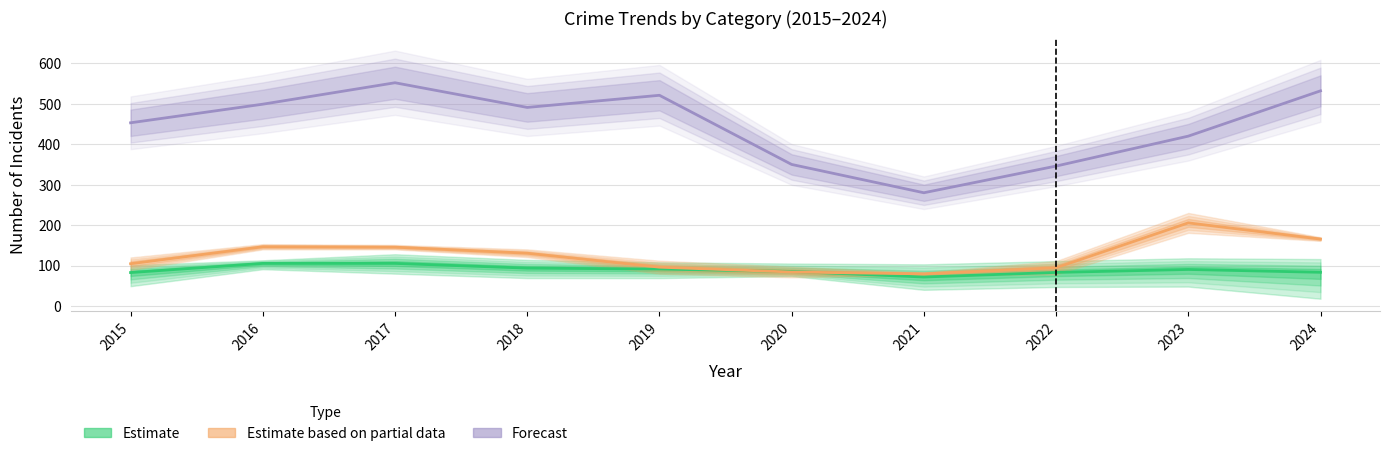

Reading left to right, what are all the values shown in this chart?

Estimate: 82.7	105.3	105.3	93.7	91.3	85.3	71.7	83.0	90.3	83.3
Estimate based on partial data: 104.5	146.5	145.5	130.5	96.0	84.0	79.5	94.5	205.5	165.5
Forecast: 453.0	499.0	552.0	491.0	521.0	350.0	280.0	346.0	420.0	532.0